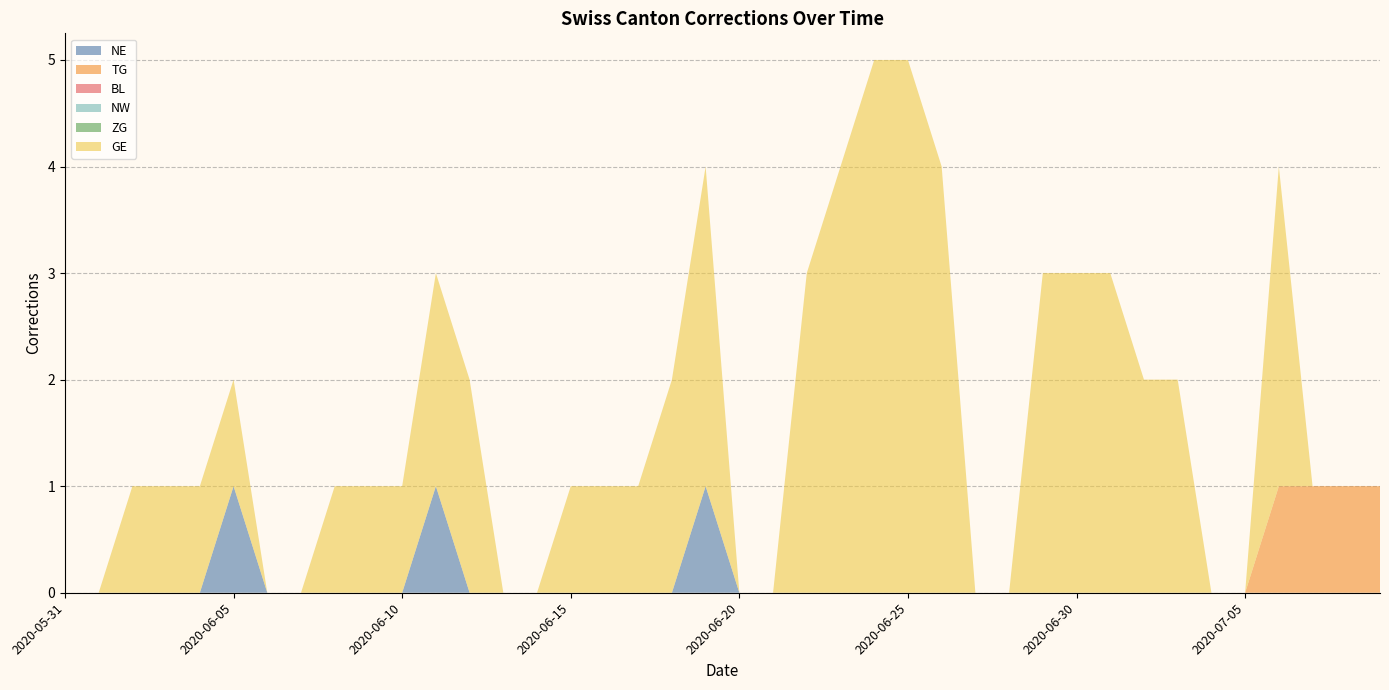

Reading left to right, list all the values displayed in this chart.

NE: 0	0	0	0	0	1	0	0	0	0	0	1	0	0	0	0	0	0	0	1	0	0	0	0	0	0	0	0	0	0	0	0	0	0	0	0	0	0	0	0
TG: 0	0	0	0	0	0	0	0	0	0	0	0	0	0	0	0	0	0	0	0	0	0	0	0	0	0	0	0	0	0	0	0	0	0	0	0	1	1	1	1
BL: 0	0	0	0	0	0	0	0	0	0	0	0	0	0	0	0	0	0	0	0	0	0	0	0	0	0	0	0	0	0	0	0	0	0	0	0	0	0	0	0
NW: 0	0	0	0	0	0	0	0	0	0	0	0	0	0	0	0	0	0	0	0	0	0	0	0	0	0	0	0	0	0	0	0	0	0	0	0	0	0	0	0
ZG: 0	0	0	0	0	0	0	0	0	0	0	0	0	0	0	0	0	0	0	0	0	0	0	0	0	0	0	0	0	0	0	0	0	0	0	0	0	0	0	0
GE: 0	0	1	1	1	1	0	0	1	1	1	2	2	0	0	1	1	1	2	3	0	0	3	4	5	5	4	0	0	3	3	3	2	2	0	0	3	0	0	0